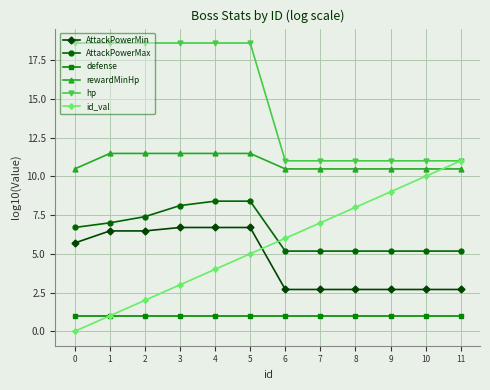

What are all the series names shown in the legend?

AttackPowerMin, AttackPowerMax, defense, rewardMinHp, hp, id_val